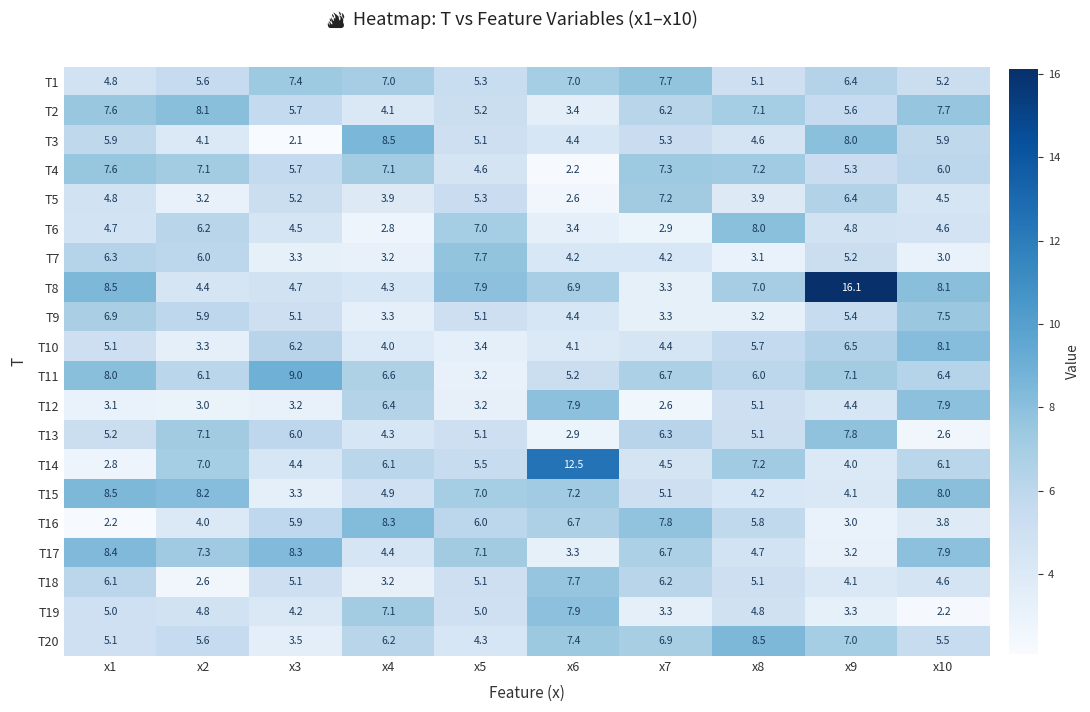

Is the value of T11 at x8 greater than the value of T7 at x6?

Yes